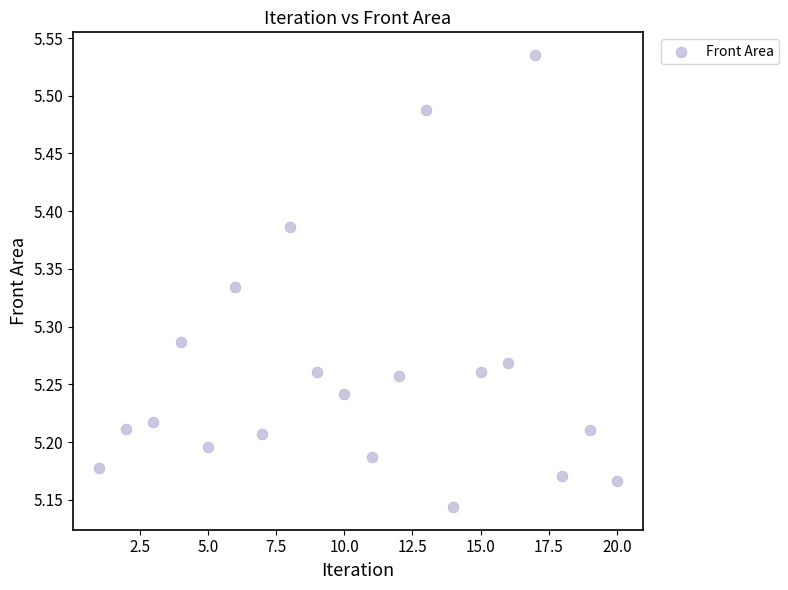

What is the range of Y values (max minus min)?

0.4